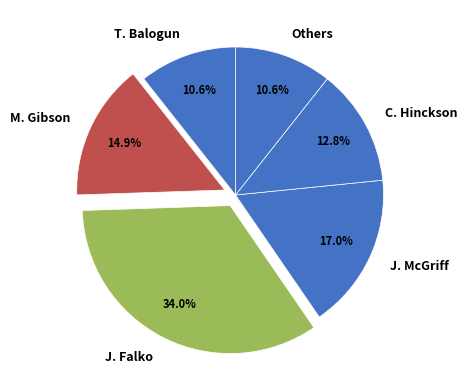

What percentage is NOT represented by C. Hinckson?

87.2%